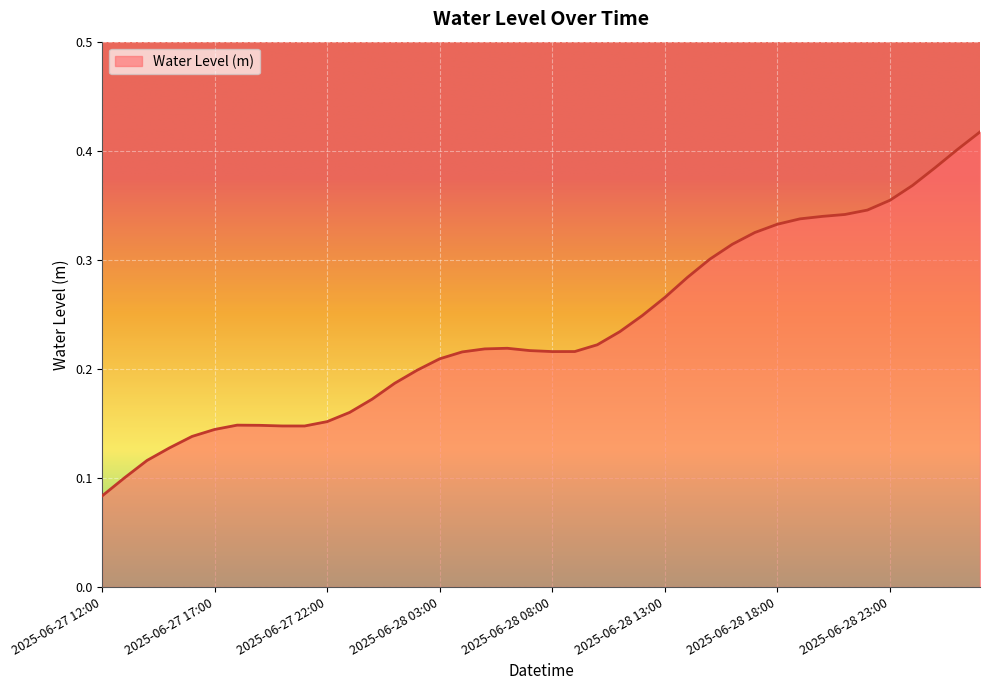

True or false: the data shows 0.2 at 2025-06-28 01:00.

True